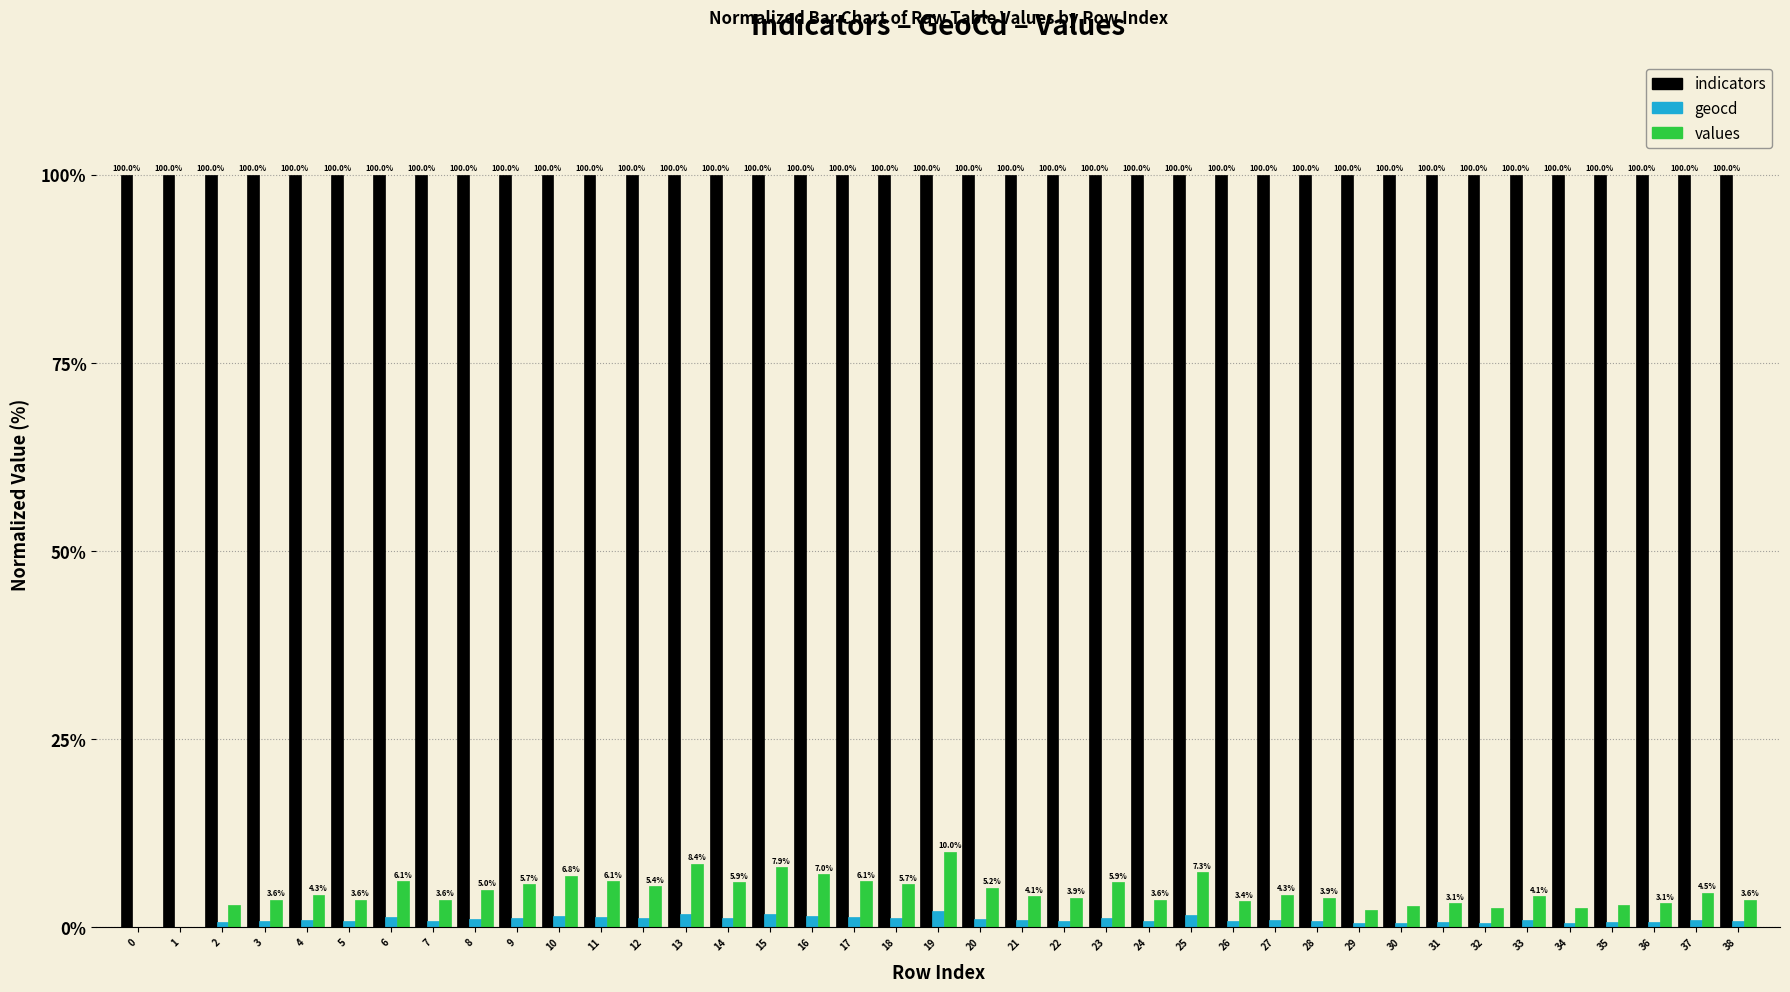

What is the greatest value displayed?

100.0